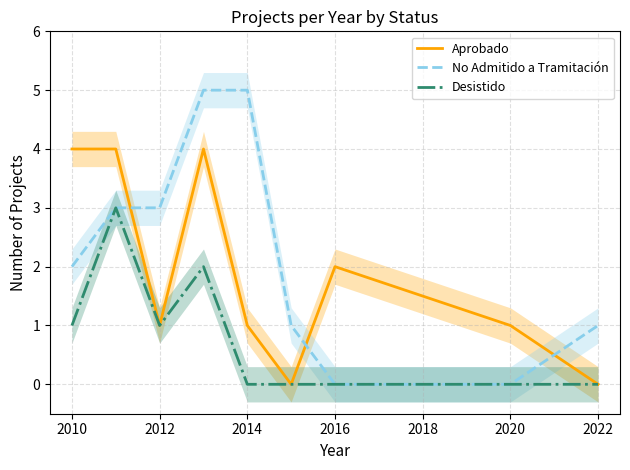

The value of Desistido at 2022 is 1. True or false?

False